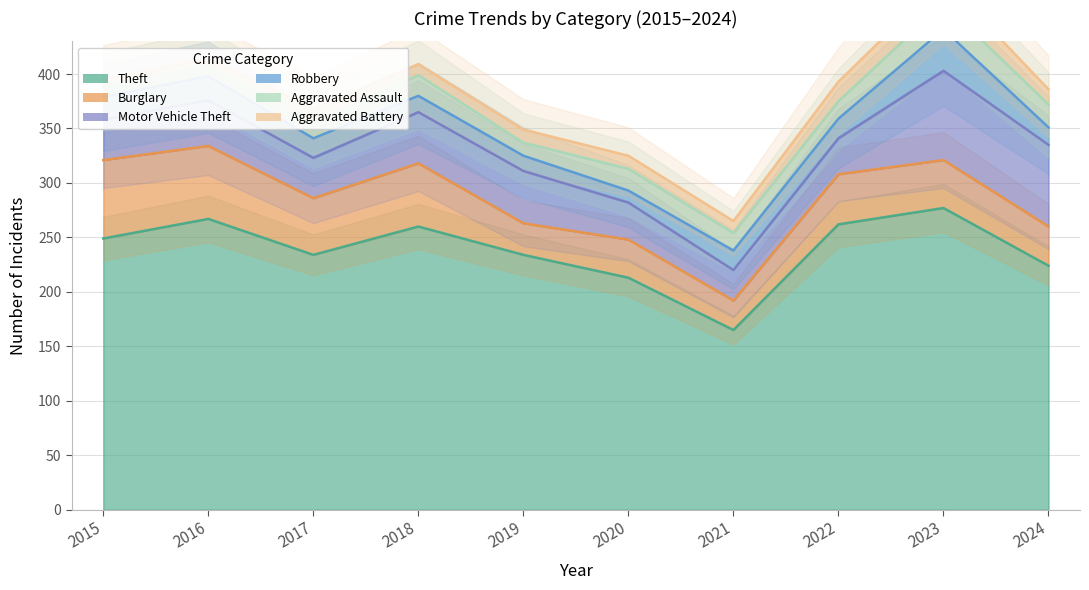

How many distinct data groups are displayed?

6